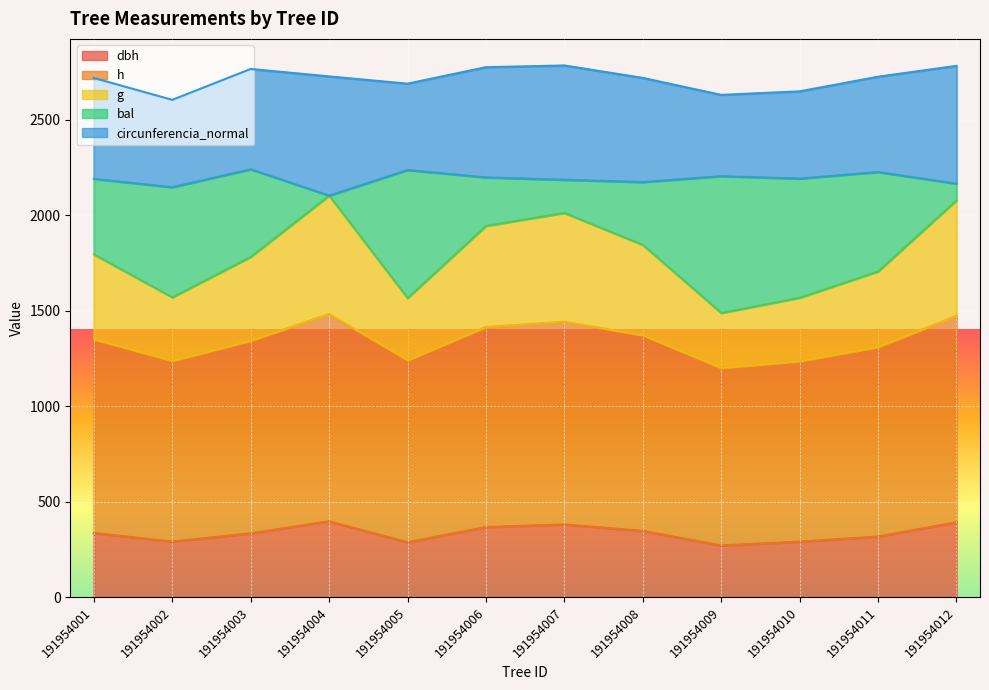

True or false: dbh and g cross at least once.

False